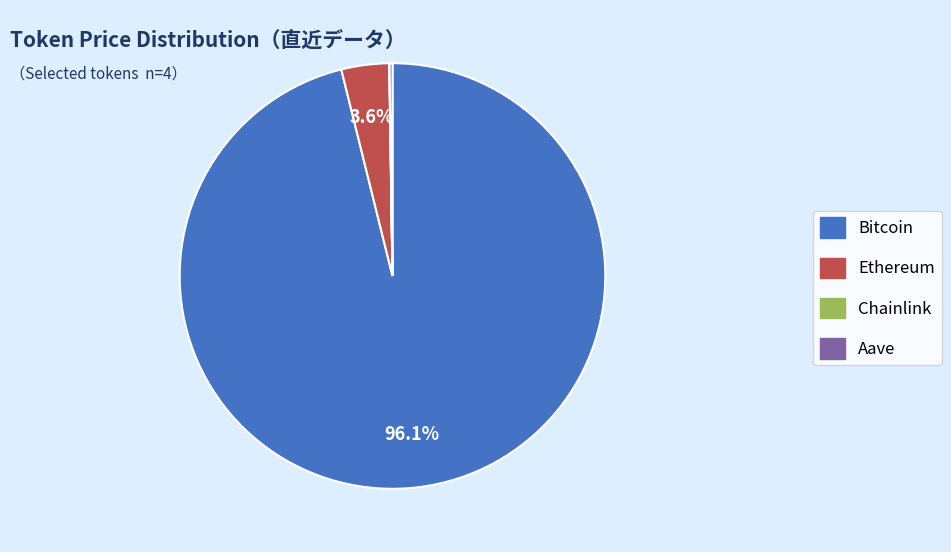

Is there any slice that represents more than half of the pie?

Yes